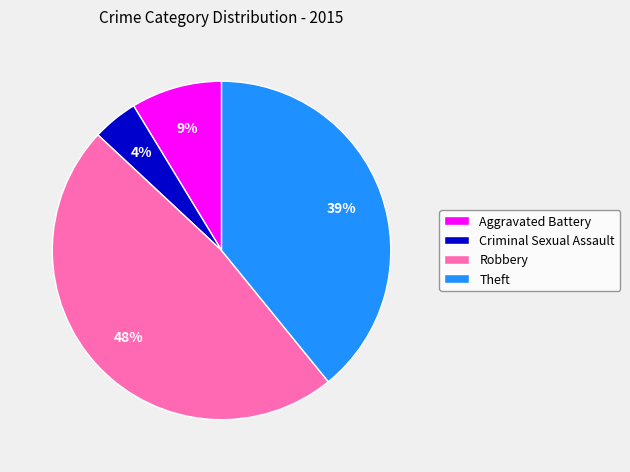

Does Theft represent more than half of the total?

No